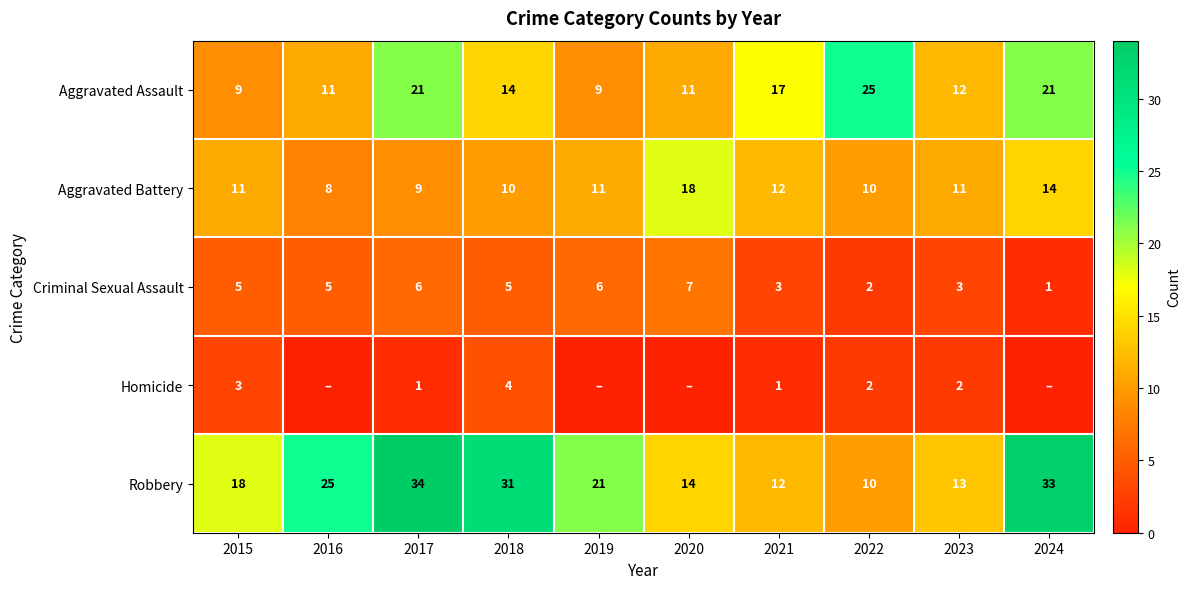

At 2018, list the series in order from smallest to largest.

Homicide, Criminal Sexual Assault, Aggravated Battery, Aggravated Assault, Robbery